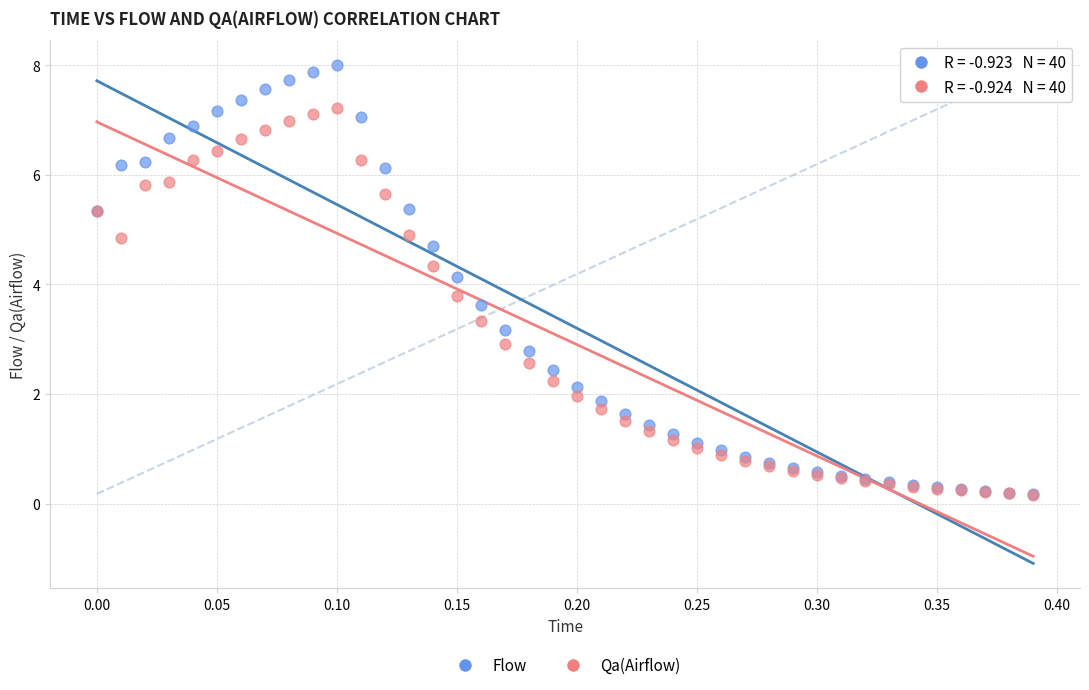

Which series has the widest spread of Y values?

Flow